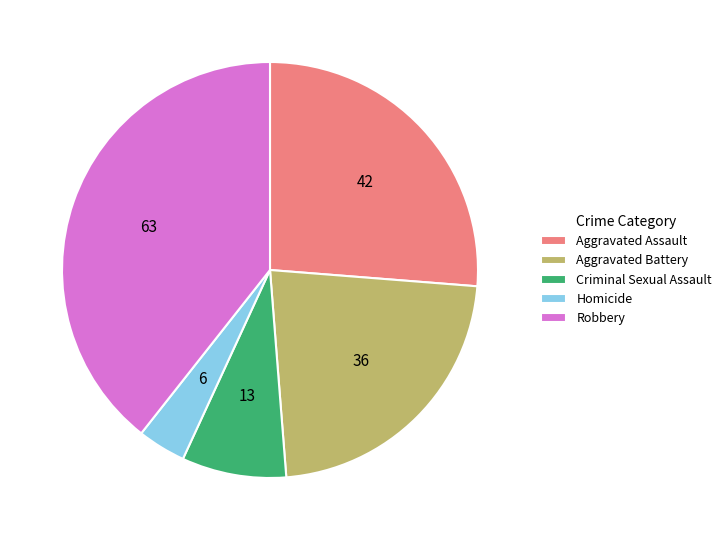

How many slices are in this pie chart?

5